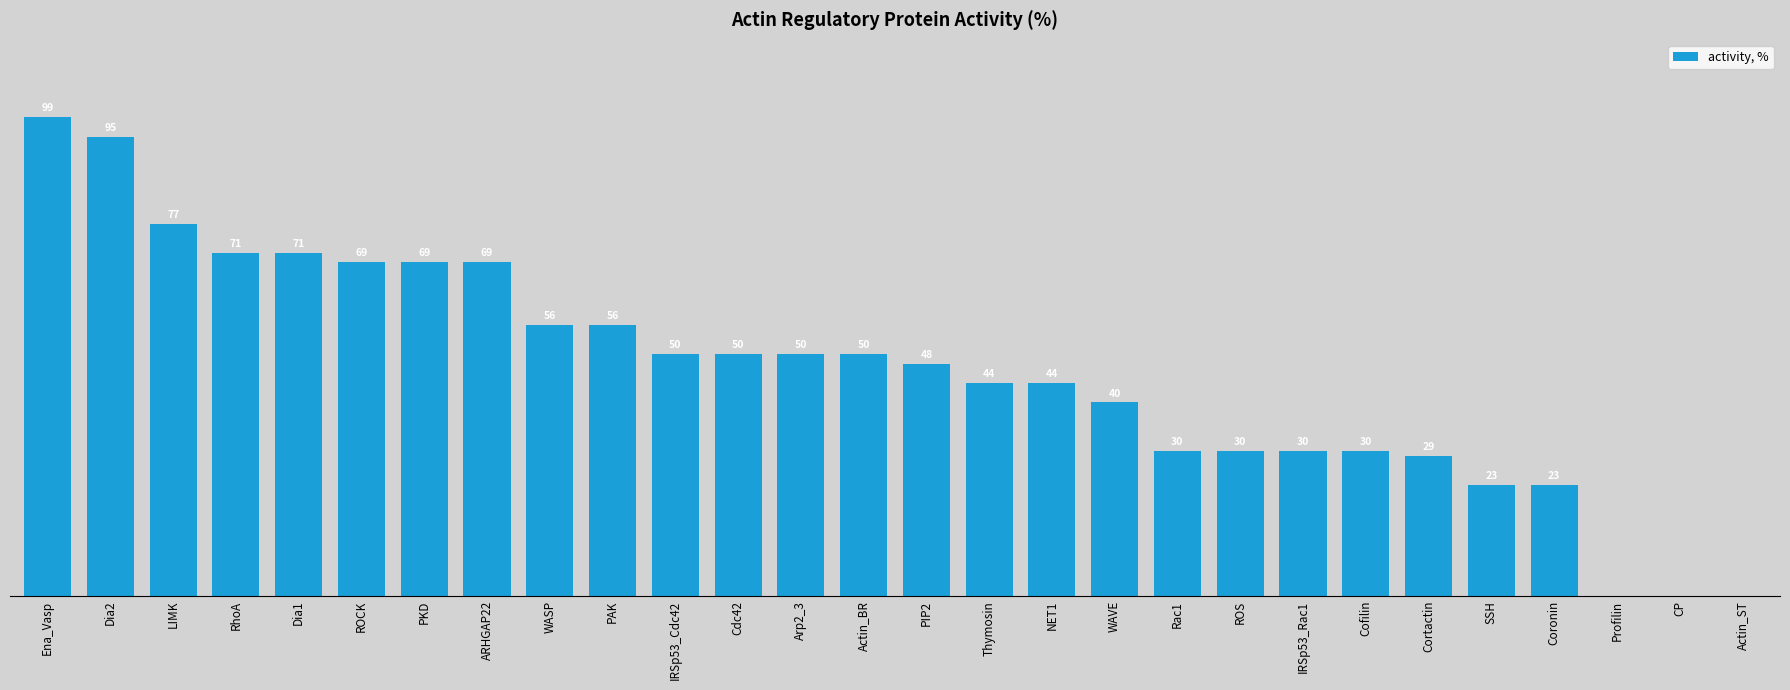

At which category does the chart reach its peak across all series?

Ena_Vasp